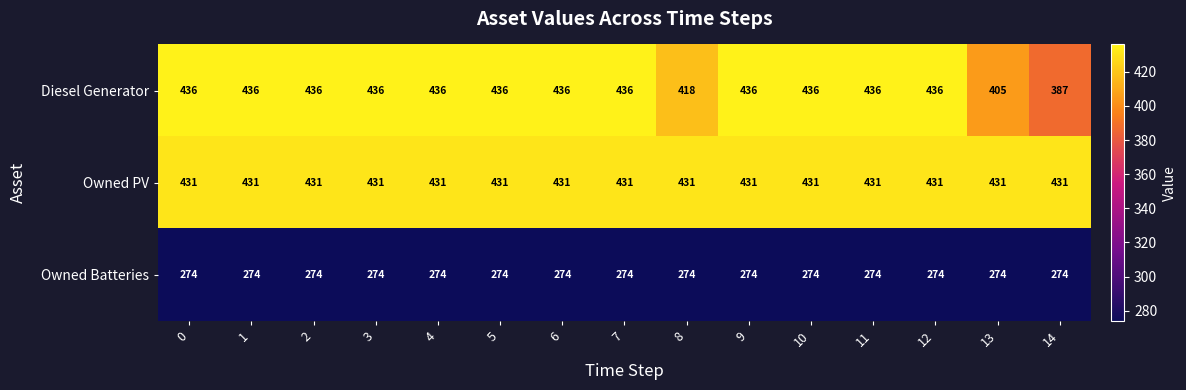

At how many categories does at least one series exceed 294?

15